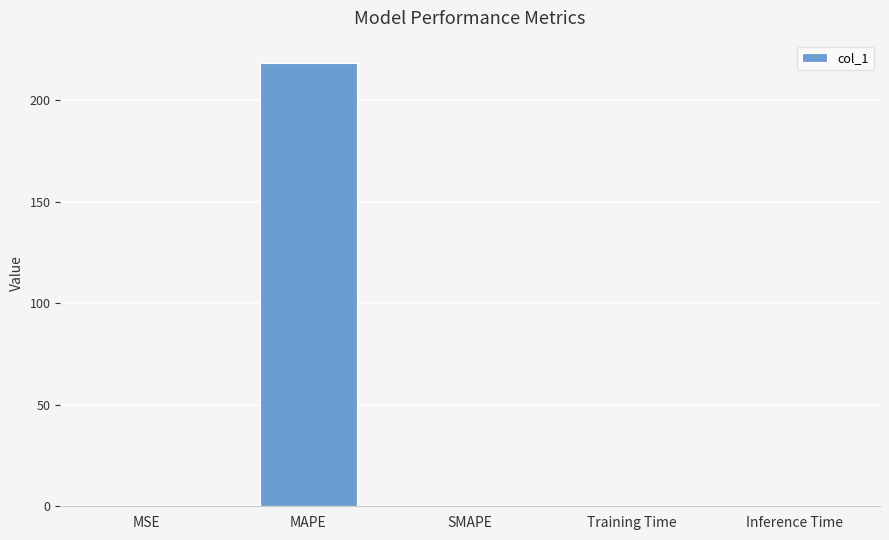

Does the chart contain stacked bars?

No